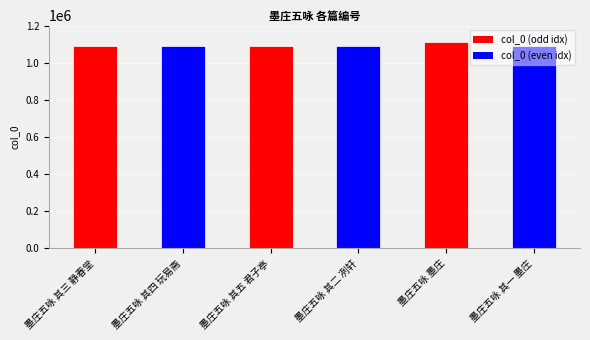

What is the greatest value displayed?

1110931